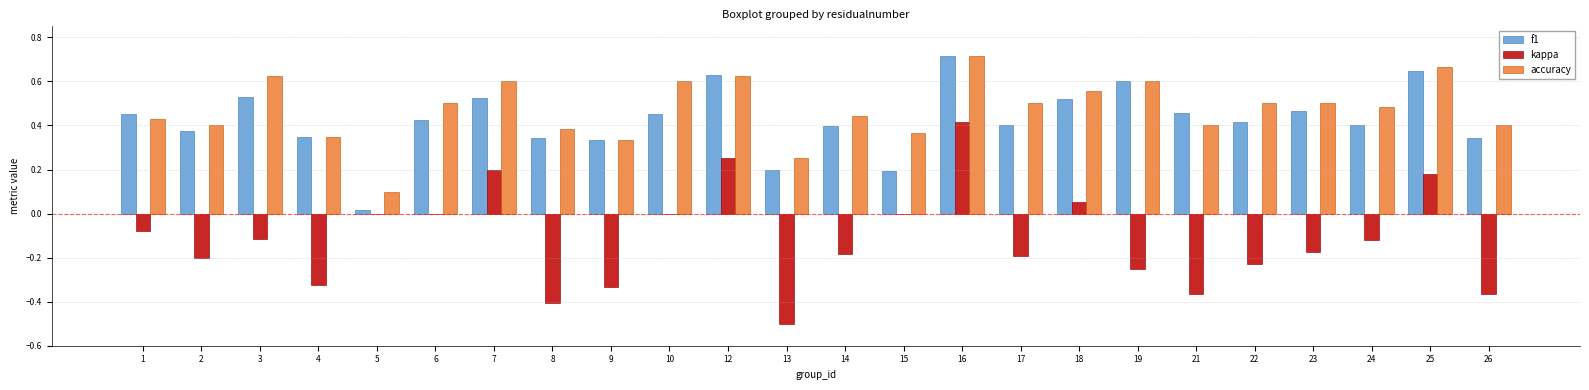

Which category has the highest value in the kappa series?

16